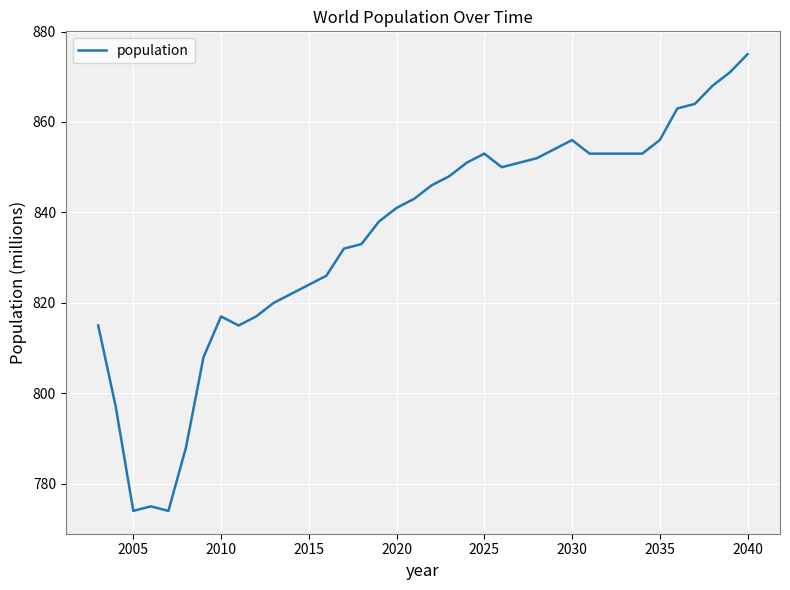

What is the difference between the maximum and minimum values?

101